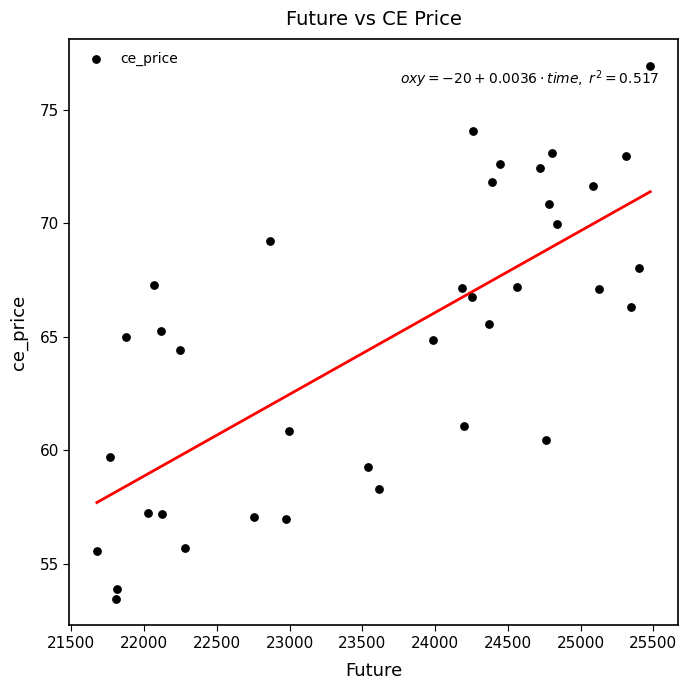

What is the range of Y values (max minus min)?

23.5